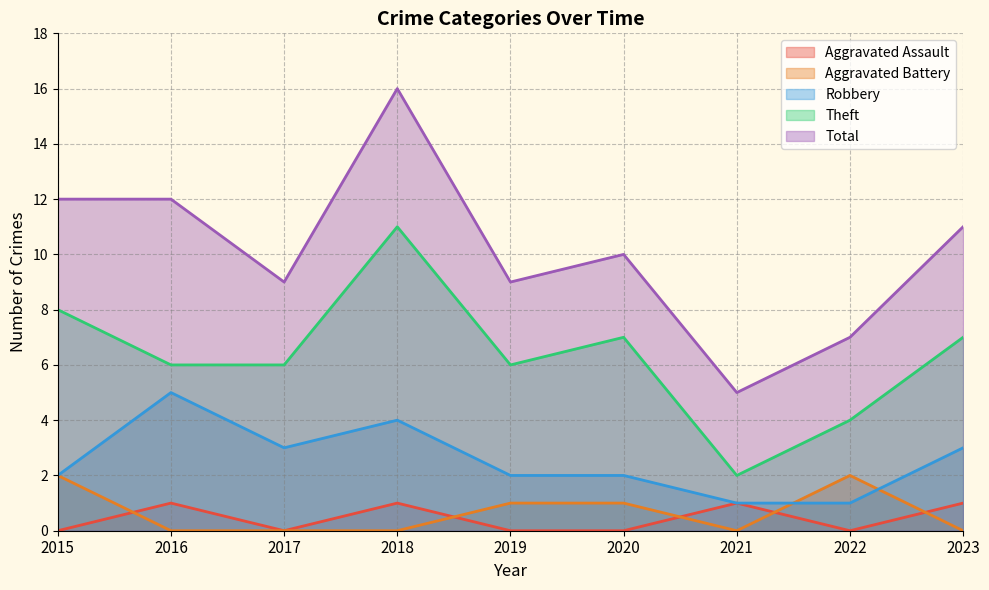

Between 2015 and 2016, which series saw the biggest shift?

Robbery